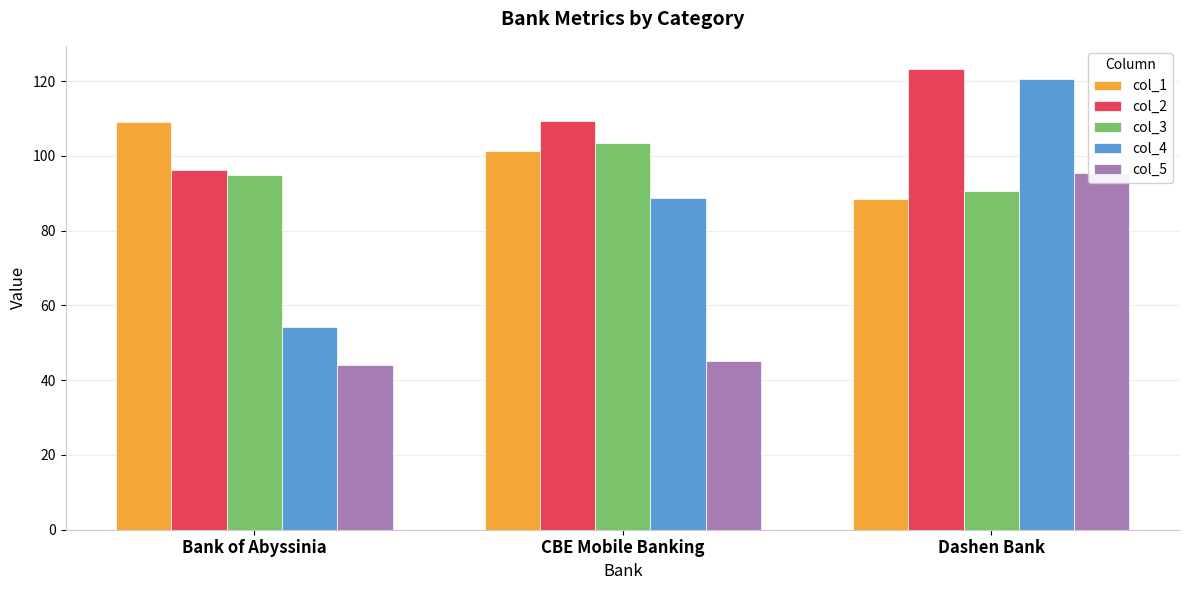

Rank the series at CBE Mobile Banking from highest to lowest value.

col_2, col_3, col_1, col_4, col_5